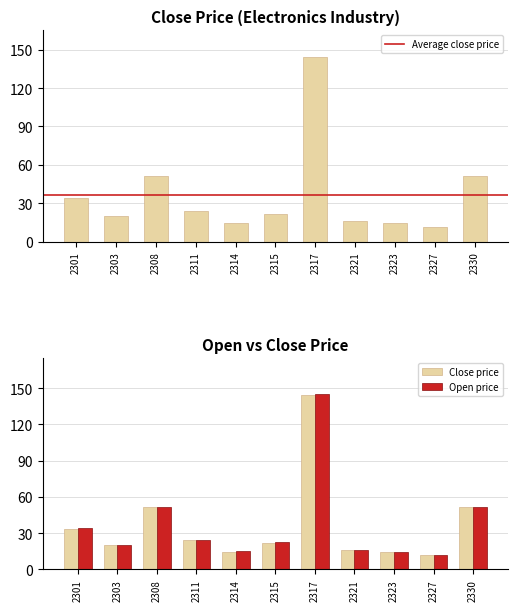

What is the difference between the second highest and second lowest values in the close_price series?

37.0